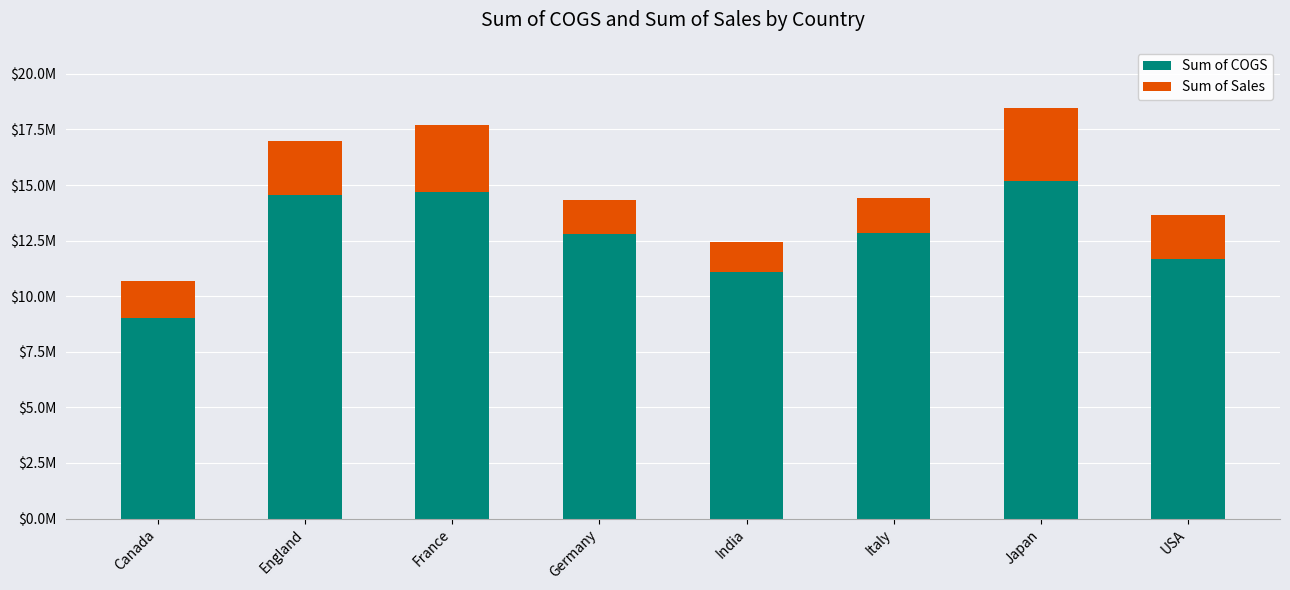

Which series has the largest range (max minus min)?

Sum of COGS